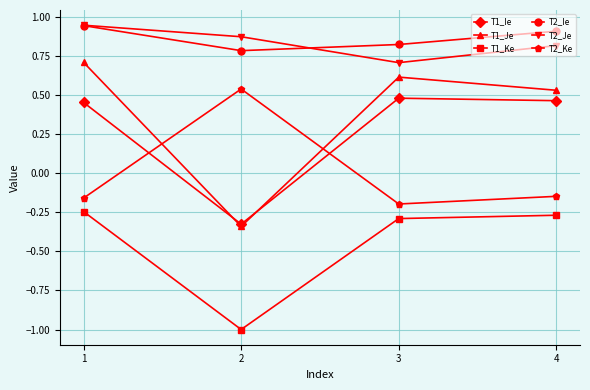

What is the value of the T2_Je point at the 3rd from the left?

0.7